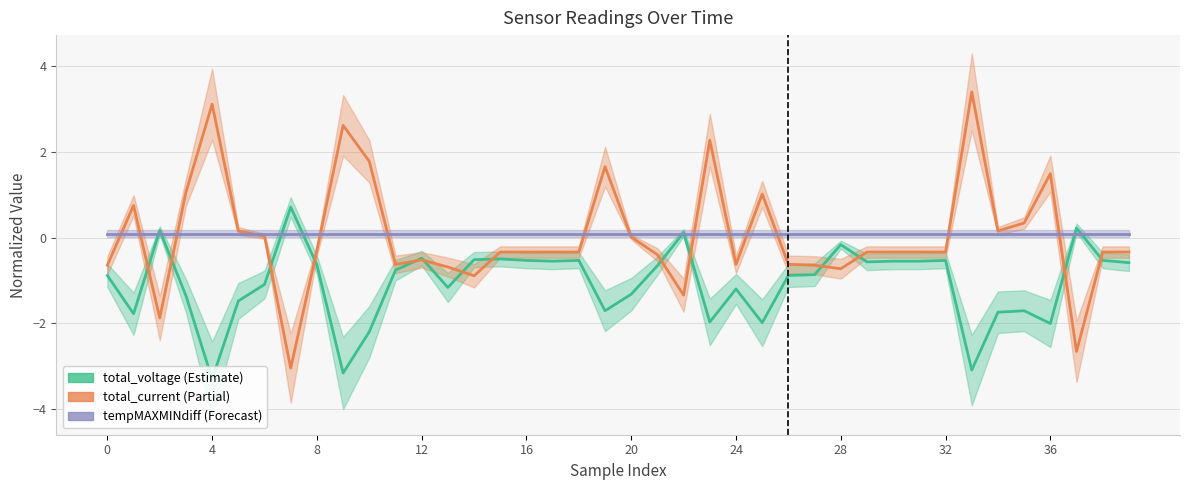

In total_current, how many points are higher than both neighbors (excluding endpoints)?

9